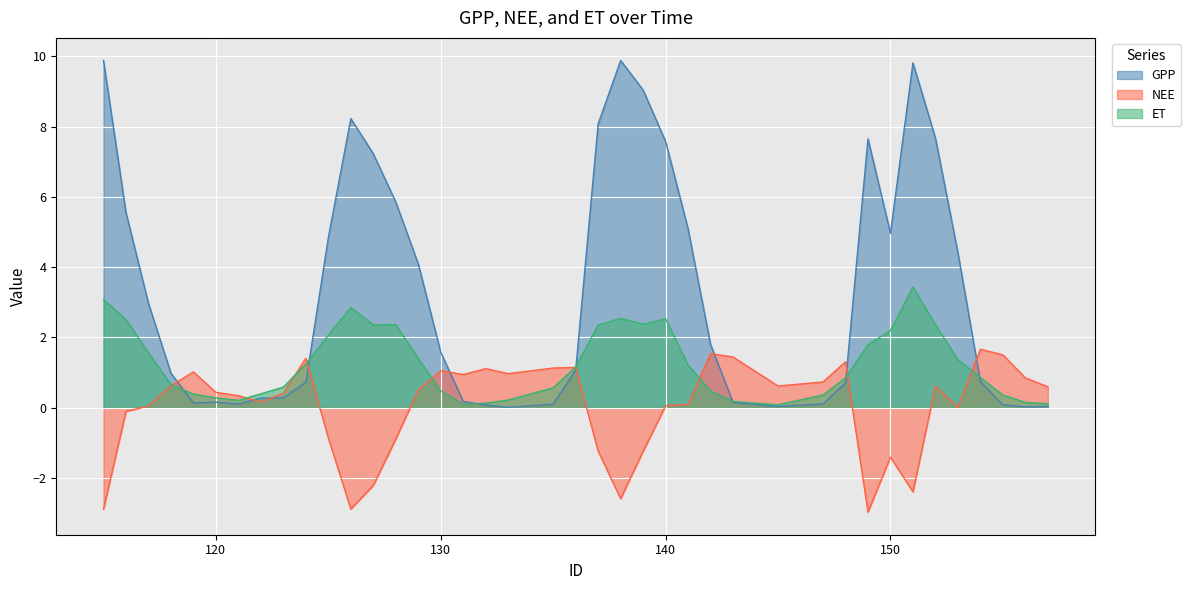

What is the difference between the maximum and minimum values in the GPP series?

9.9